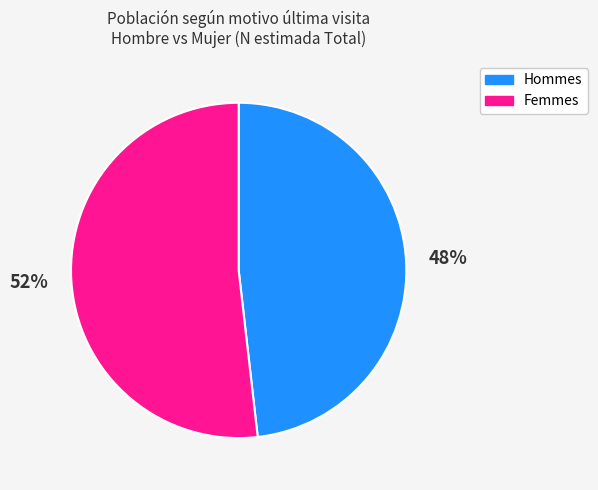

What is the smallest slice in the pie chart?

Hommes